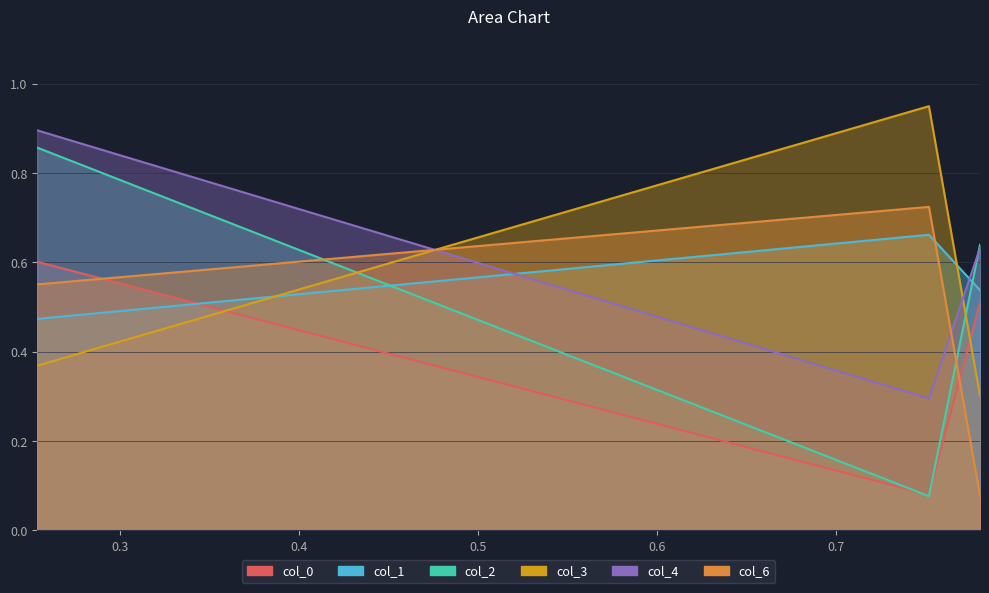

Reading left to right, what are all the values shown in this chart?

col_0: Row 0=0.5	Row 1=0.1	Row 2=0.6
col_1: Row 0=0.5	Row 1=0.7	Row 2=0.5
col_2: Row 0=0.6	Row 1=0.1	Row 2=0.9
col_3: Row 0=0.3	Row 1=0.9	Row 2=0.4
col_4: Row 0=0.6	Row 1=0.3	Row 2=0.9
col_6: Row 0=0.1	Row 1=0.7	Row 2=0.6